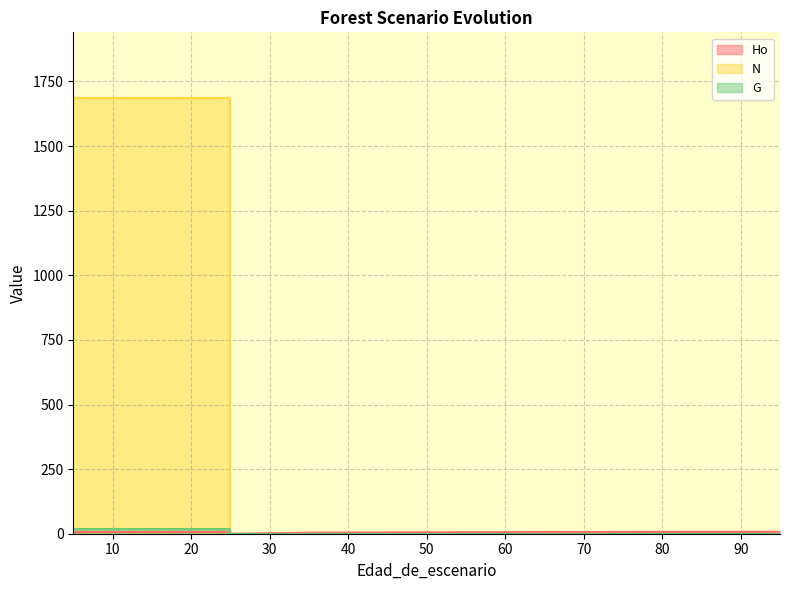

The G series shows 20.1 at 5. True or false?

True